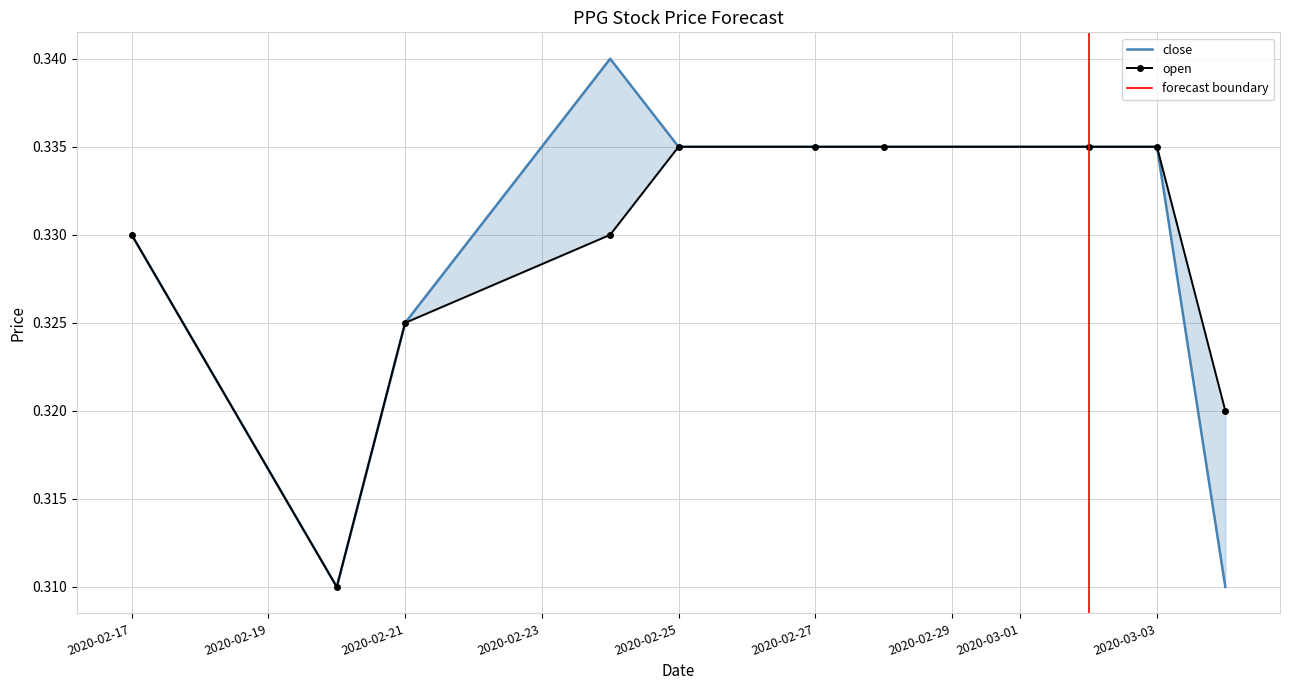

Reading left to right, what are all the values shown in this chart?

close: 2020-02-17=0.3	2020-02-20=0.3	2020-02-21=0.3	2020-02-24=0.3	2020-02-25=0.3	2020-02-27=0.3	2020-02-28=0.3	2020-03-02=0.3	2020-03-03=0.3	2020-03-04=0.3
open: 2020-02-17=0.3	2020-02-20=0.3	2020-02-21=0.3	2020-02-24=0.3	2020-02-25=0.3	2020-02-27=0.3	2020-02-28=0.3	2020-03-02=0.3	2020-03-03=0.3	2020-03-04=0.3